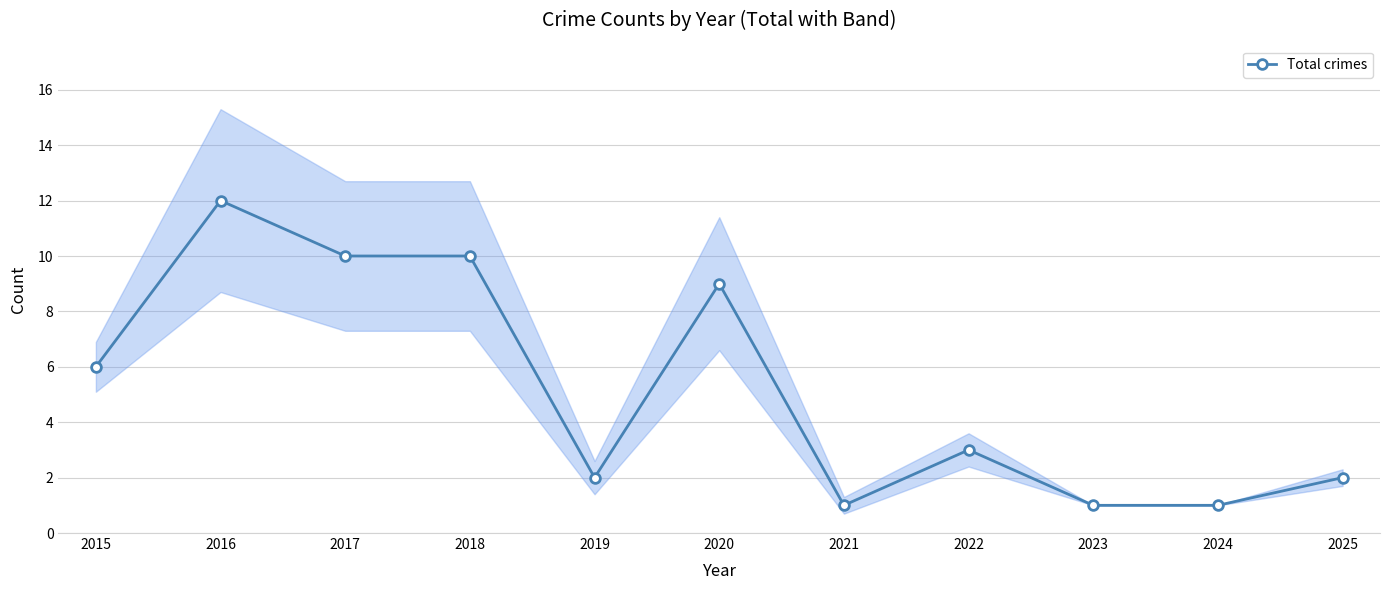

What is the change in value from 2016 to 2020?

-3